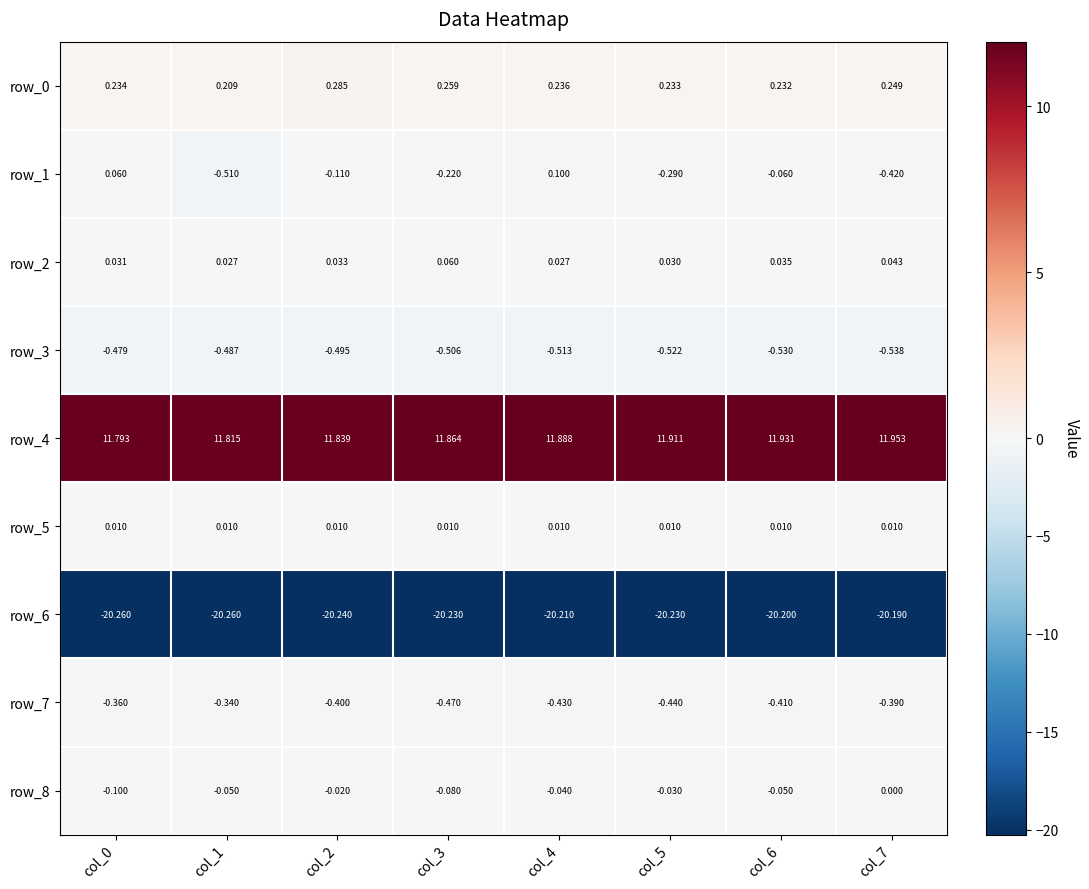

At which category is the sum across all series the highest?

col_4